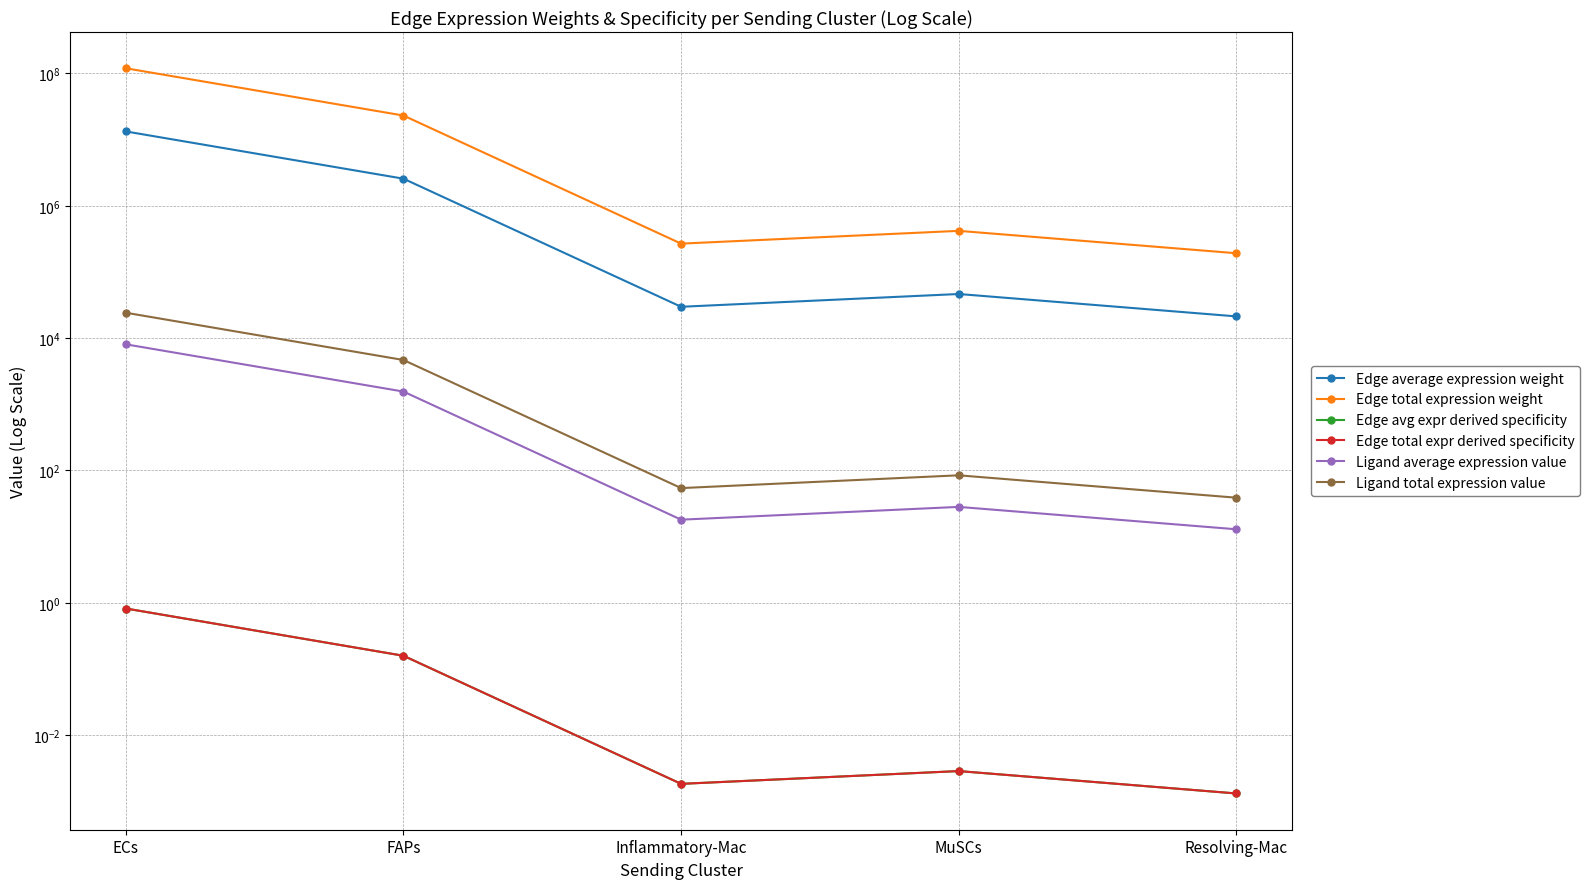

Reading left to right, extract all data points from this chart.

Edge average expression weight: ECs=13273856.8	FAPs=2563573.6	Inflammatory-Mac=29747.5	MuSCs=46407.3	Resolving-Mac=21296.4
Edge total expression weight: ECs=119464711.4	FAPs=23072162.5	Inflammatory-Mac=267727.7	MuSCs=417665.4	Resolving-Mac=191667.8
Edge avg expr derived specificity: ECs=0.8	FAPs=0.2	Inflammatory-Mac=0.0	MuSCs=0.0	Resolving-Mac=0.0
Edge total expr derived specificity: ECs=0.8	FAPs=0.2	Inflammatory-Mac=0.0	MuSCs=0.0	Resolving-Mac=0.0
Ligand average expression value: ECs=8061.0	FAPs=1556.8	Inflammatory-Mac=18.1	MuSCs=28.2	Resolving-Mac=12.9
Ligand total expression value: ECs=24183.1	FAPs=4670.5	Inflammatory-Mac=54.2	MuSCs=84.5	Resolving-Mac=38.8